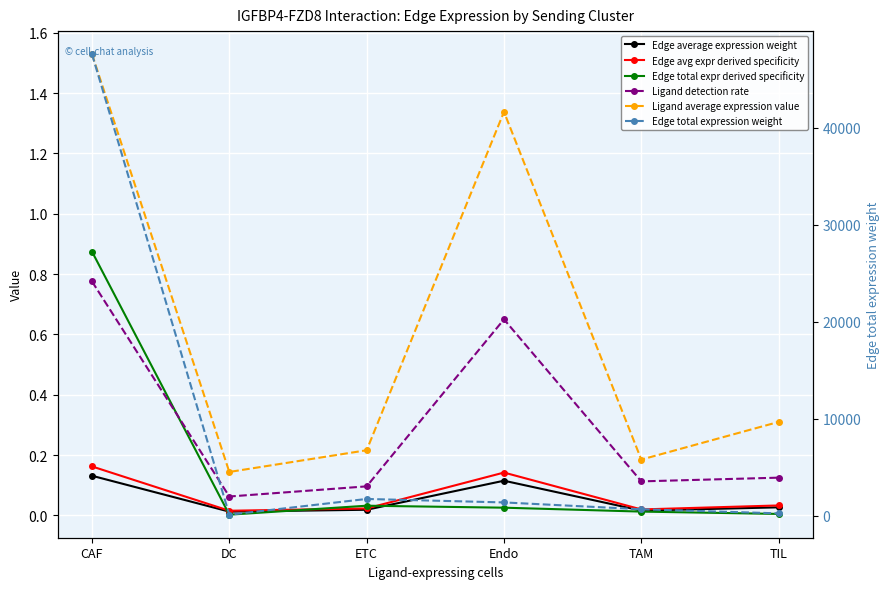

True or false: Ligand detection rate and Edge total expression weight cross at least once.

False